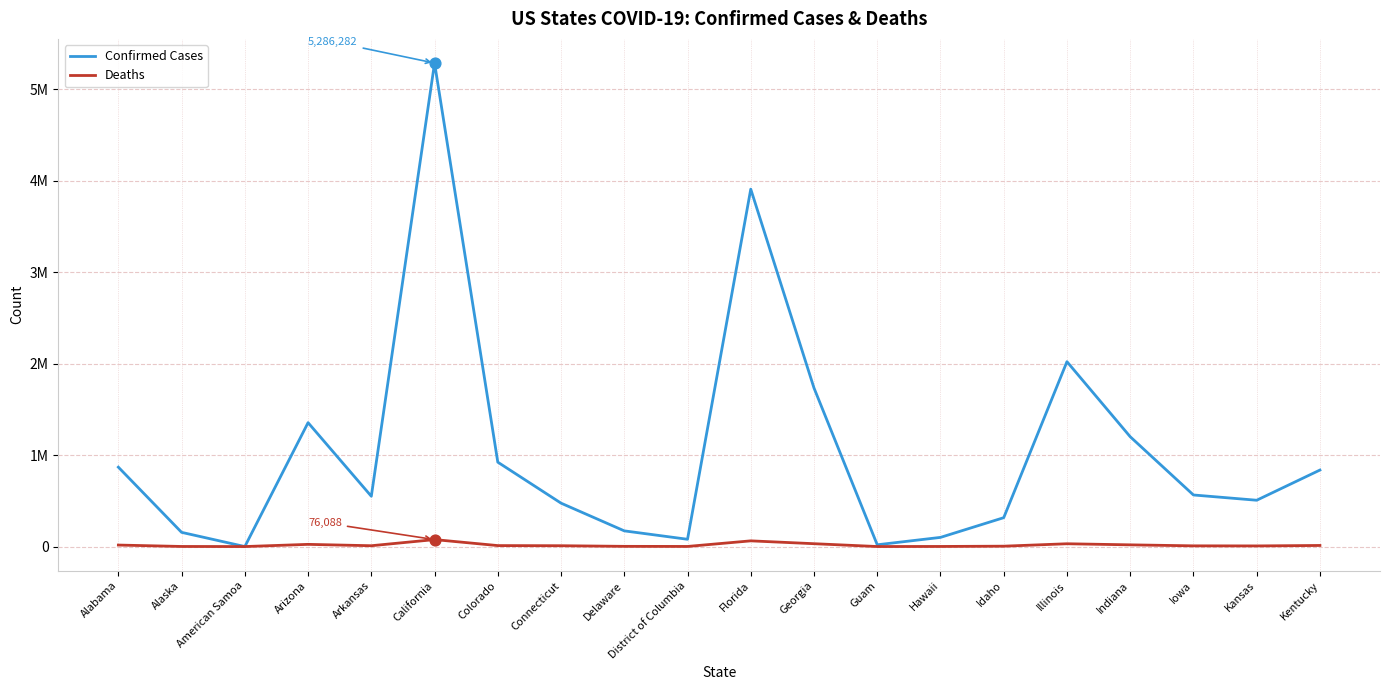

At which category is the sum across all series the highest?

California